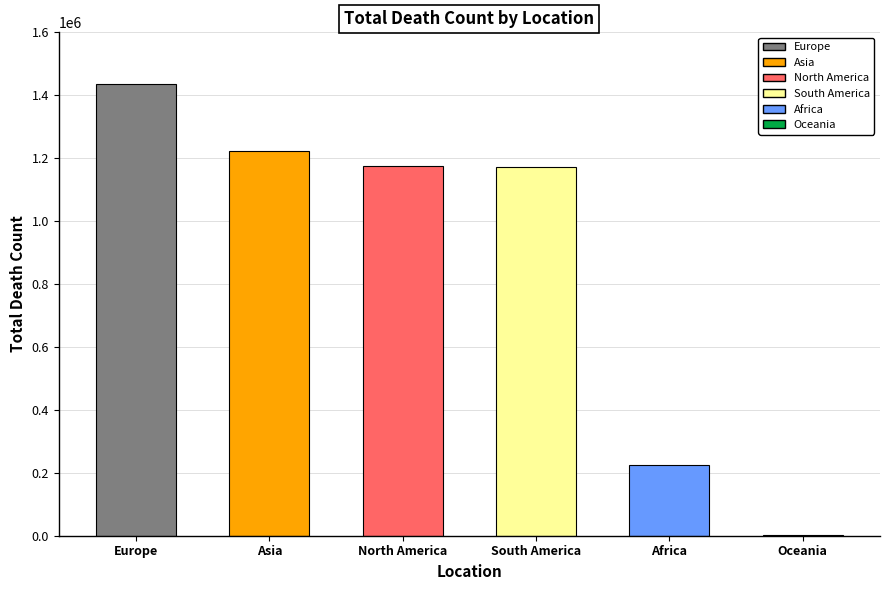

Read the value at South America.

1170566